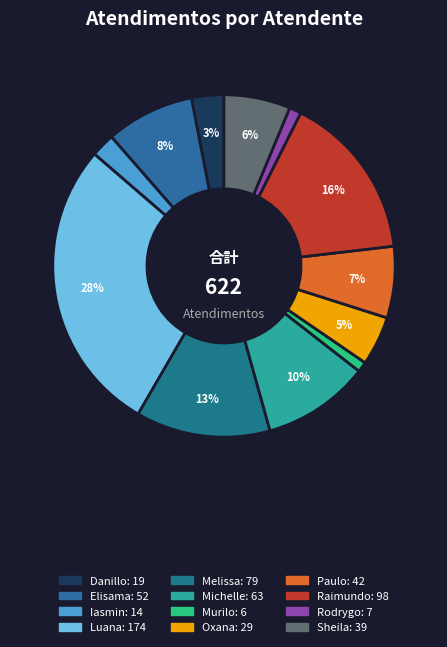

Count the number of slices in the pie.

12